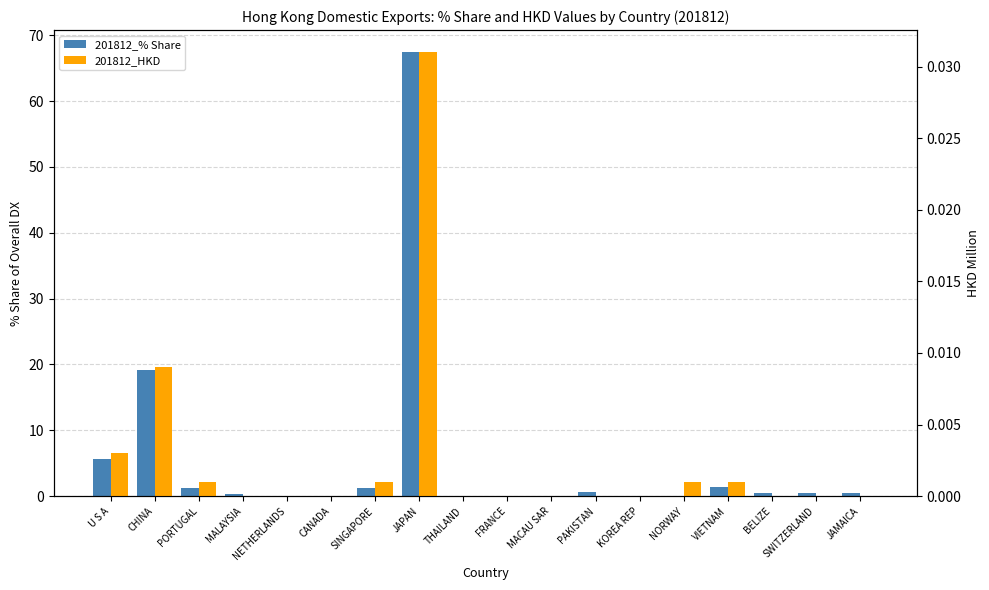

Which series has the largest range (max minus min)?

201812_% Share